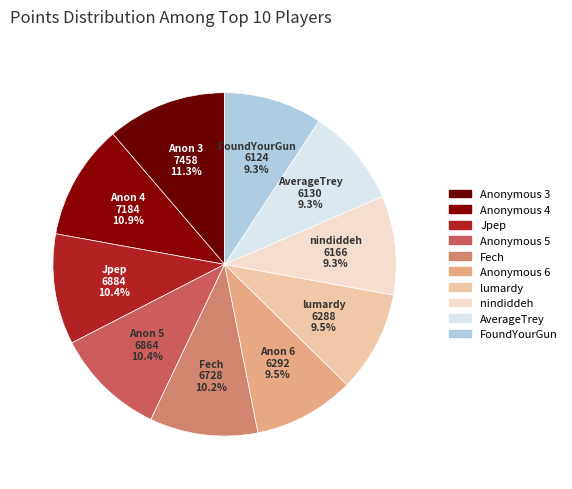

Is FoundYourGun the majority of the pie?

No